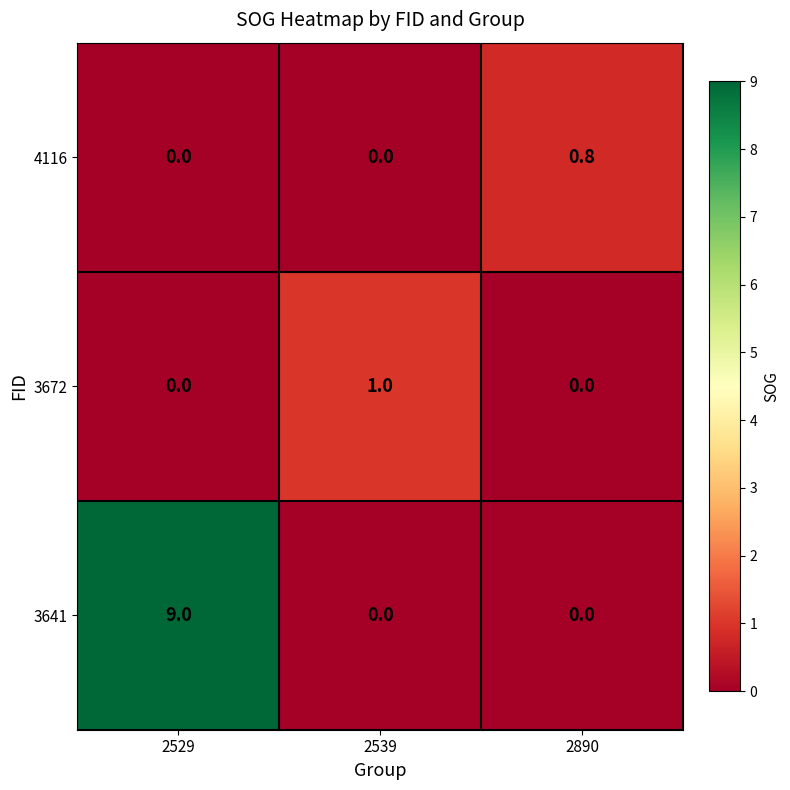

Which series has the largest total across all categories?

3641